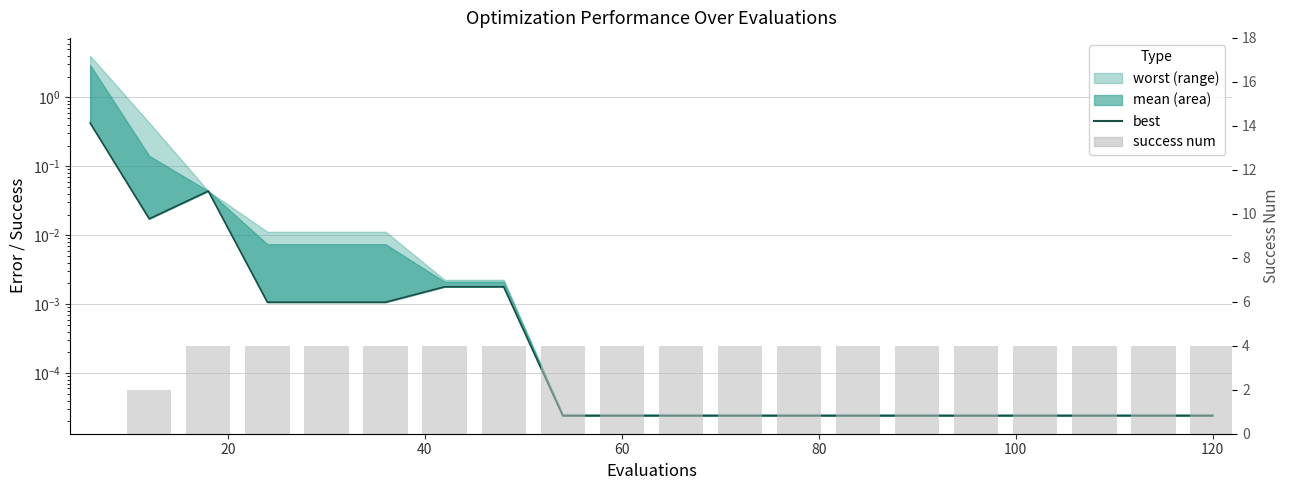

Reading left to right, list all the values displayed in this chart.

best: 0.4	0.0	0.0	0.0	0.0	0.0	0.0	0.0	0.0	0.0	0.0	0.0	0.0	0.0	0.0	0.0	0.0	0.0	0.0	0.0
success num: 0.0	2.0	4.0	4.0	4.0	4.0	4.0	4.0	4.0	4.0	4.0	4.0	4.0	4.0	4.0	4.0	4.0	4.0	4.0	4.0